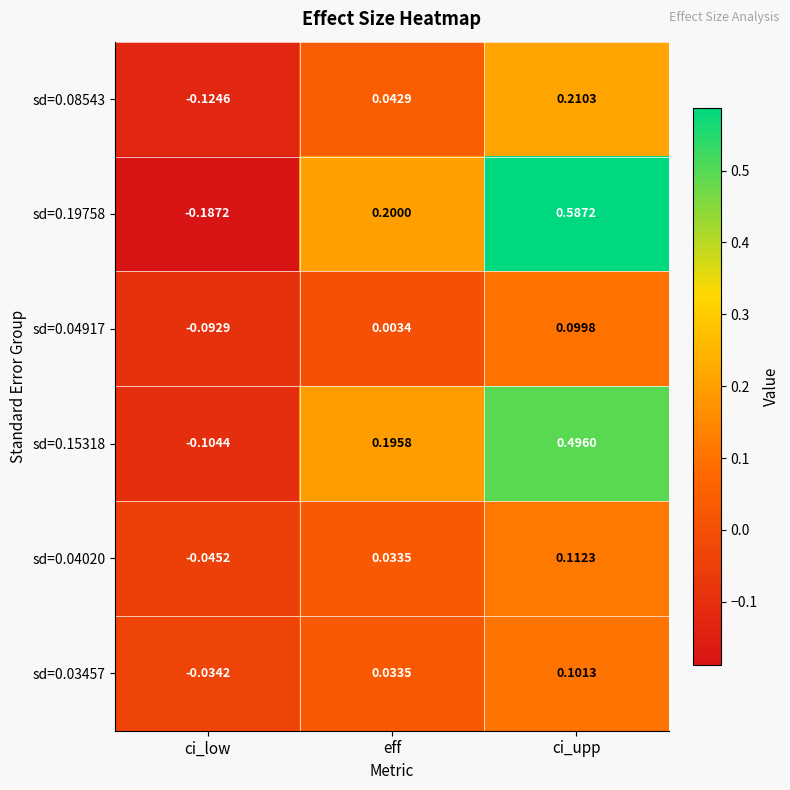

At which category is the sum across all series the highest?

ci_upp